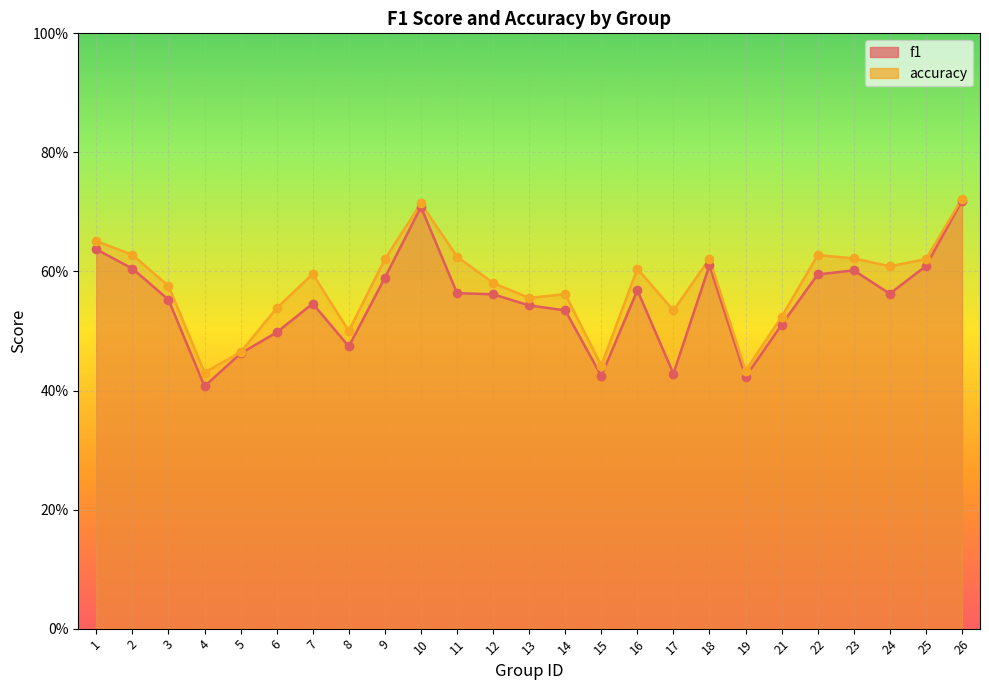

Which series reaches the minimum Y coordinate?

f1